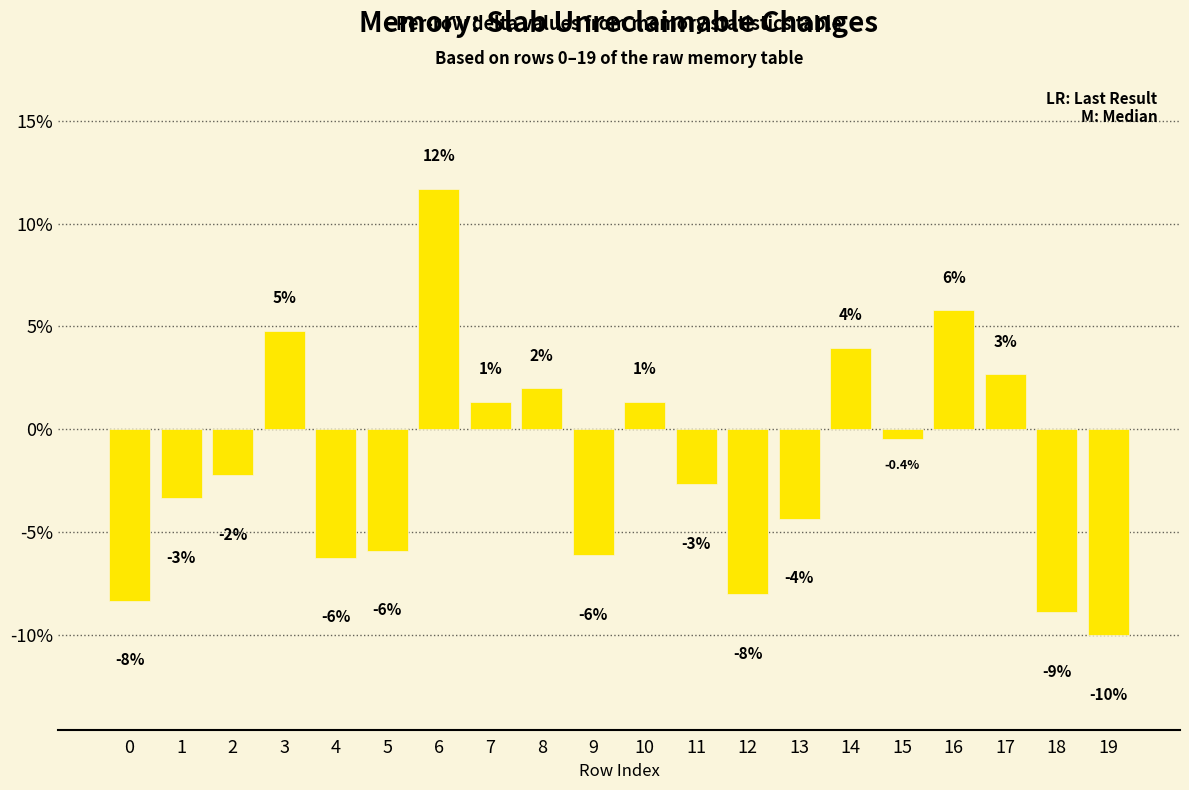

How many bars are there in total?

20